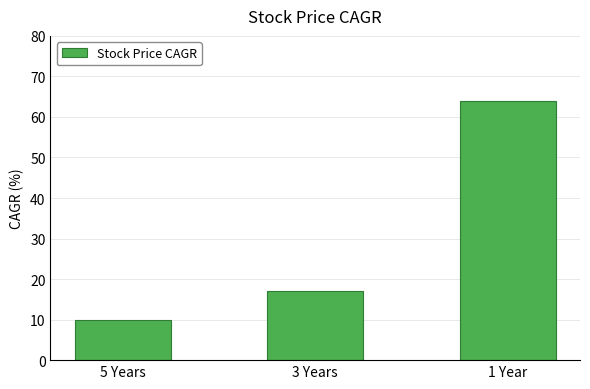

Count the number of data series in this chart.

1